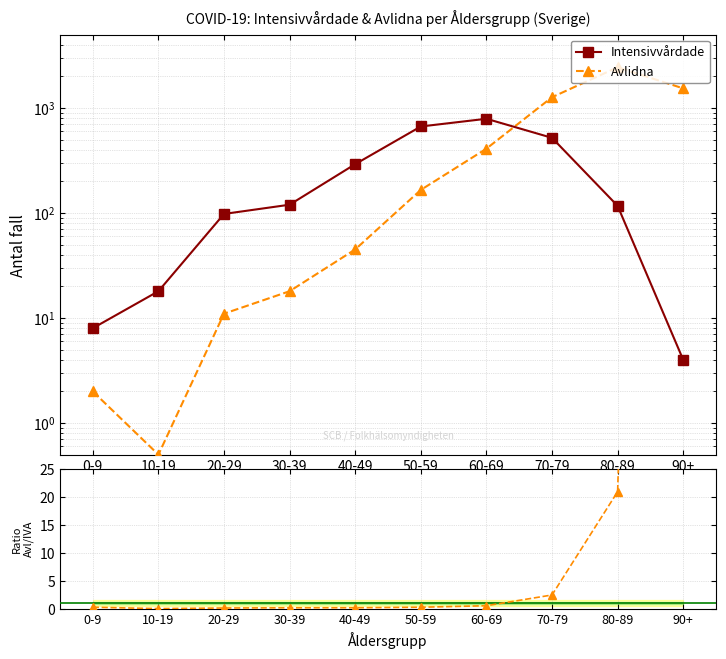

At which label does Avlidna first exceed 166?

60-69